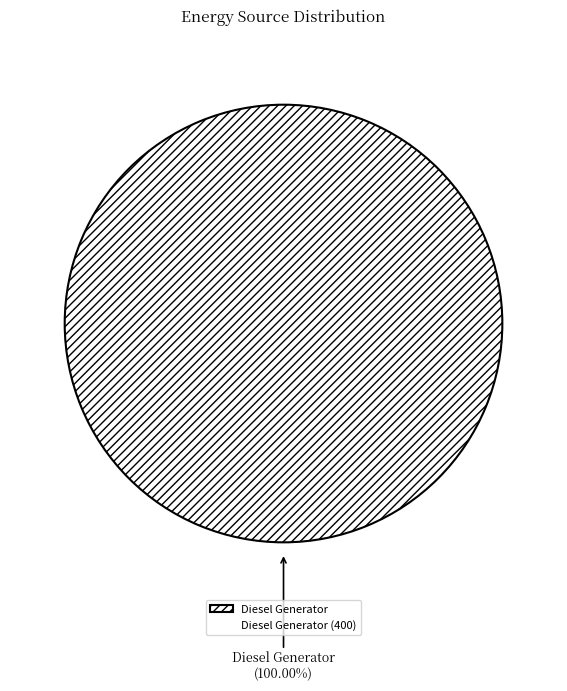

Does any single category account for the majority?

Yes